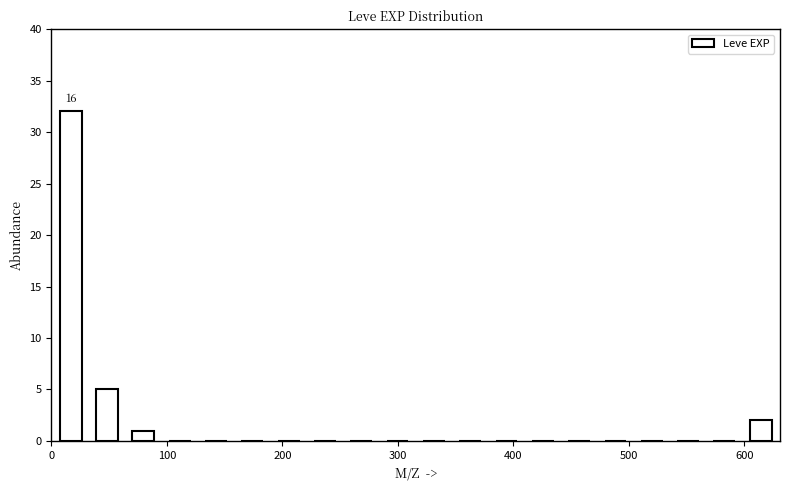

Read against the x-axis, roughly where is the centre of the tallest bar?

20